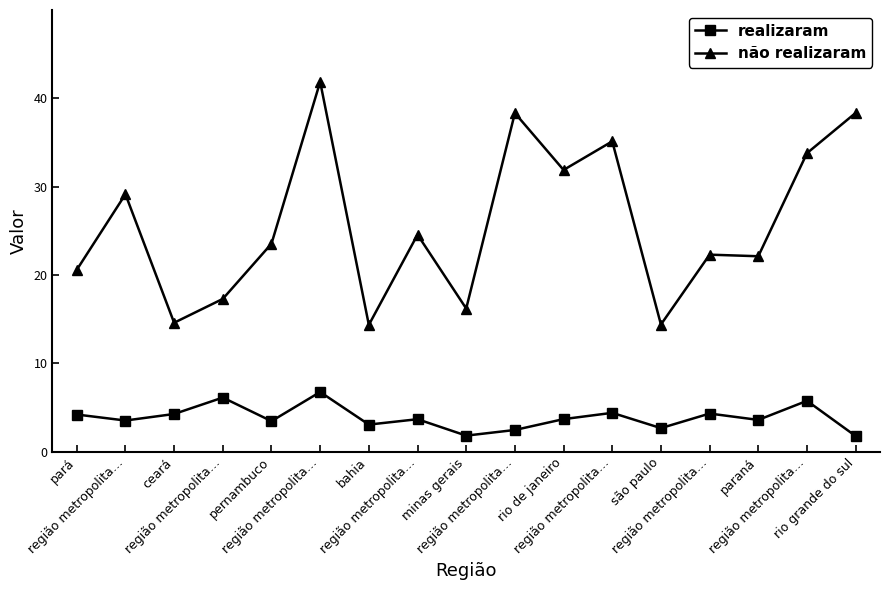

Is this an area chart (filled region under the line)?

No